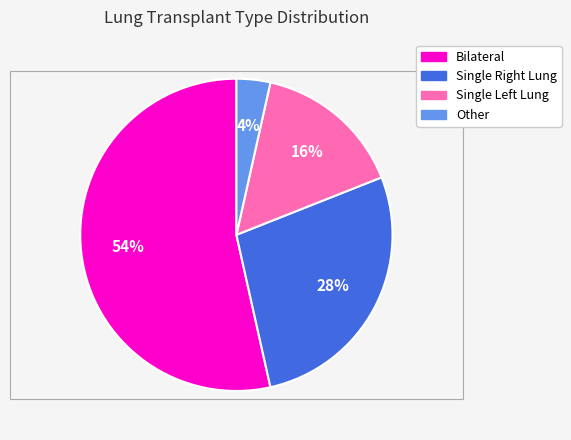

To the nearest percent, what is the average slice percentage?

25%